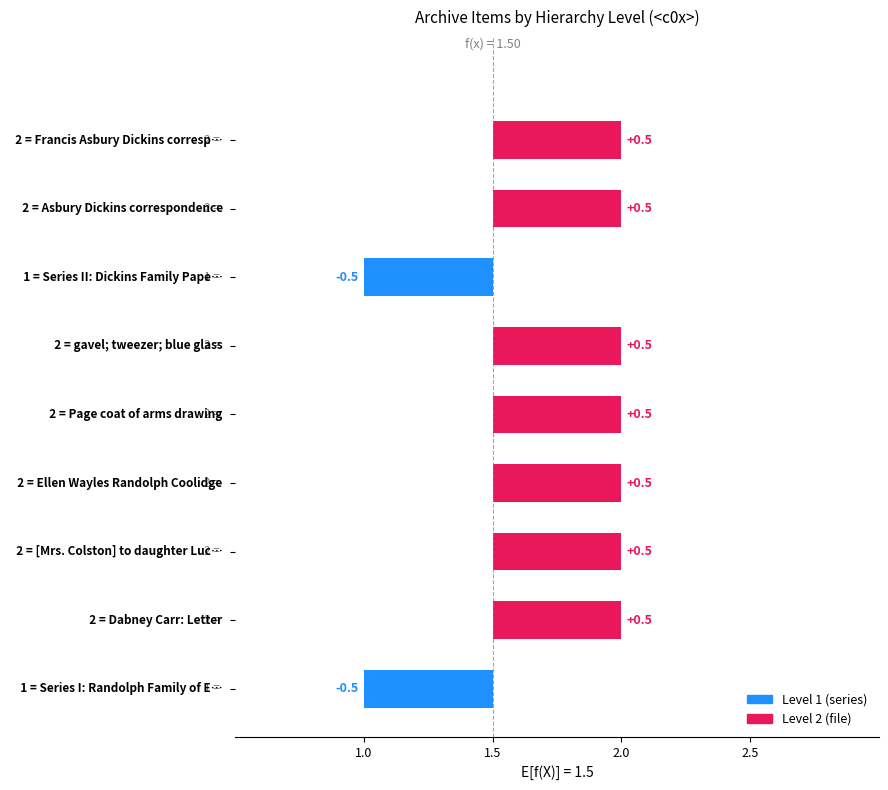

True or false: the data shows 2 at Asbury Dickins correspondence.

True